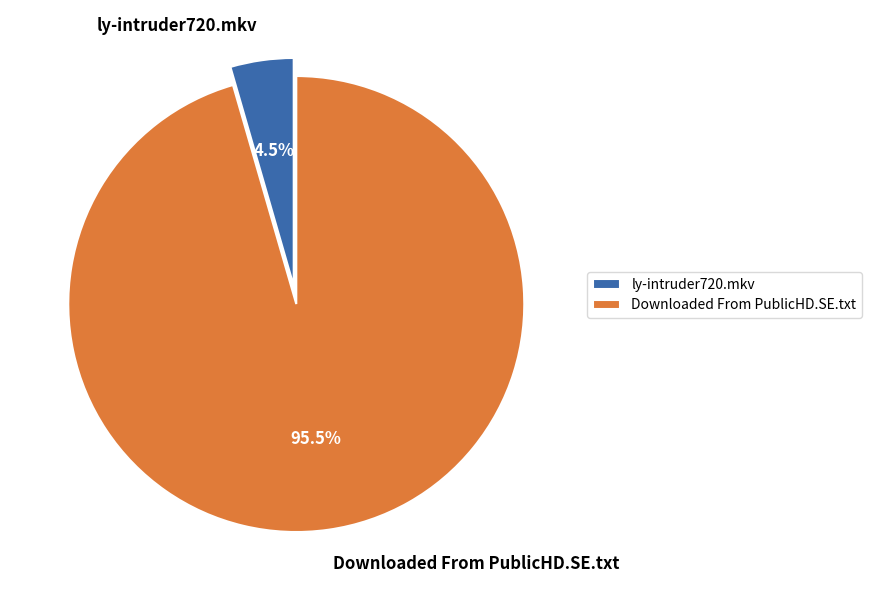

To the nearest percent, what is the combined percentage of Downloaded From PublicHD.SE.txt and ly-intruder720.mkv?

100%